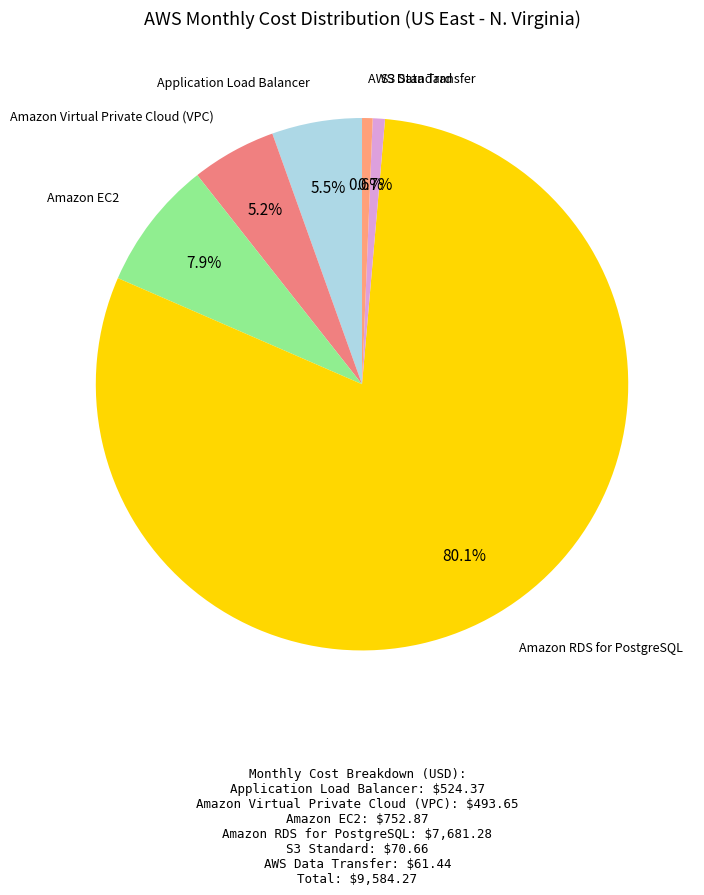

To the nearest percent, what is the difference between the largest and smallest slice percentages?

80%